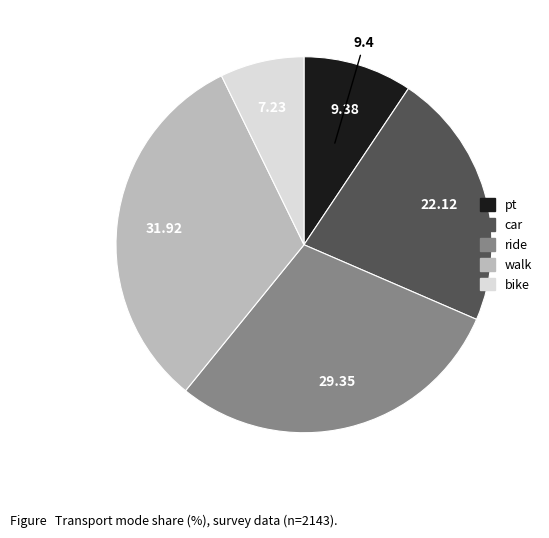

Do car and bike together represent more than half of the pie?

No